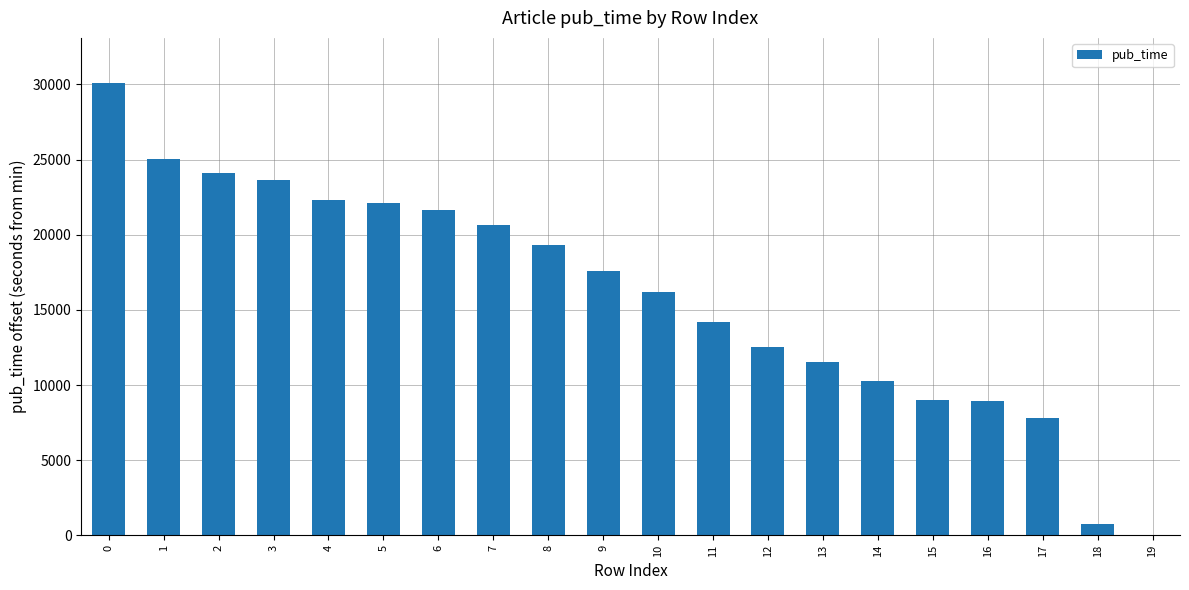

What is the sum of all values?

317744